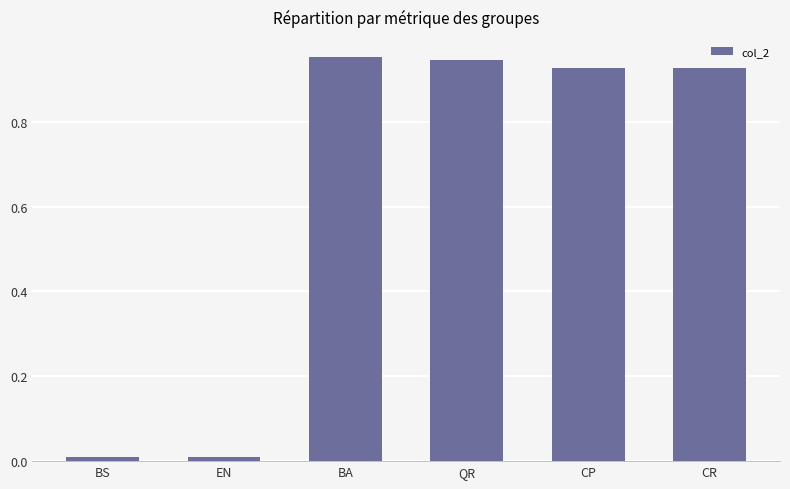

What is the label of the 3rd bar from the left?

BA